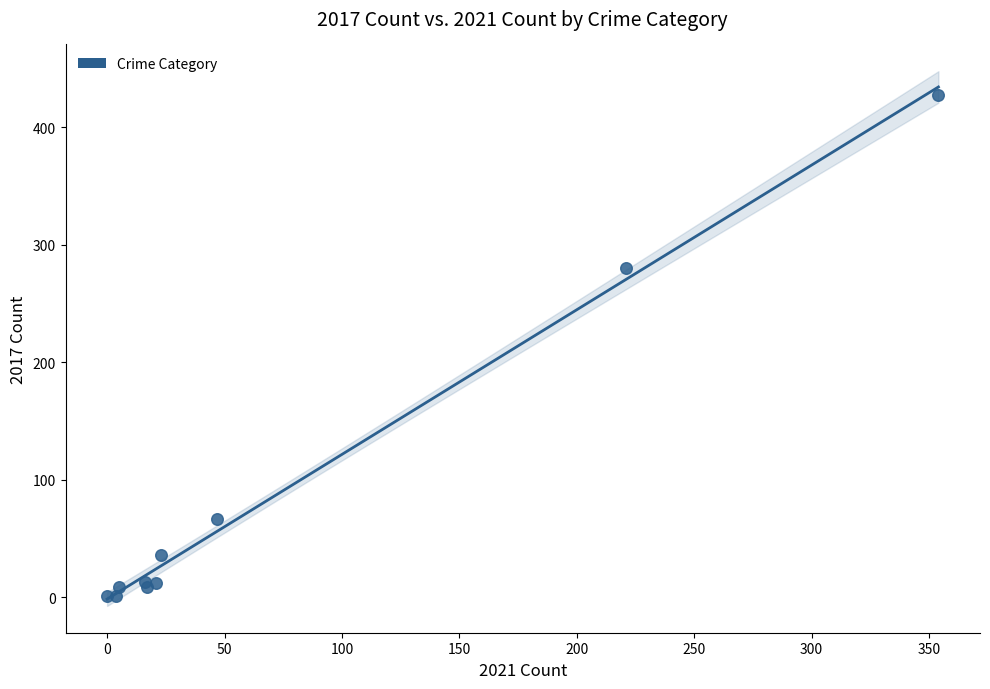

What Y value in the scatter plot is closest to 214?

280